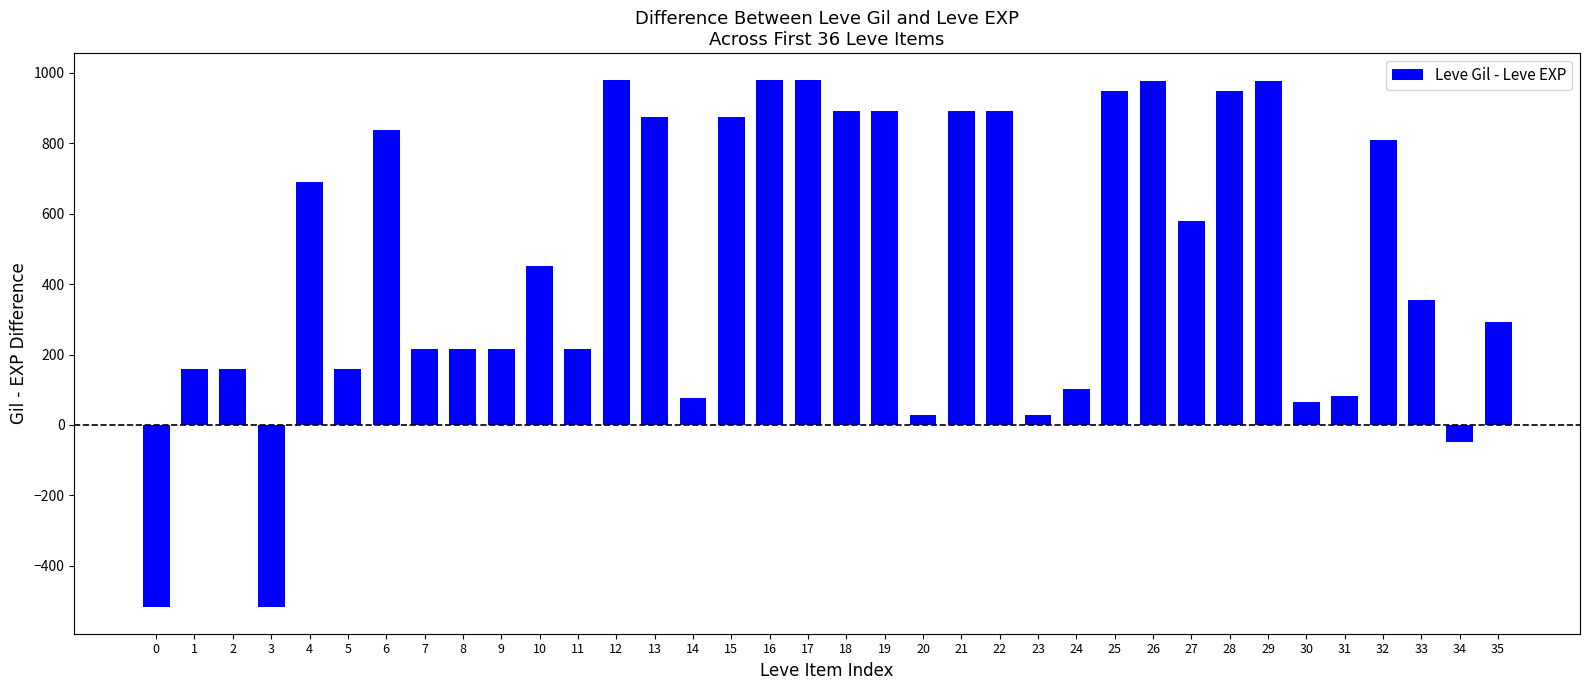

What is the value of the 35th bar from the left?

-48